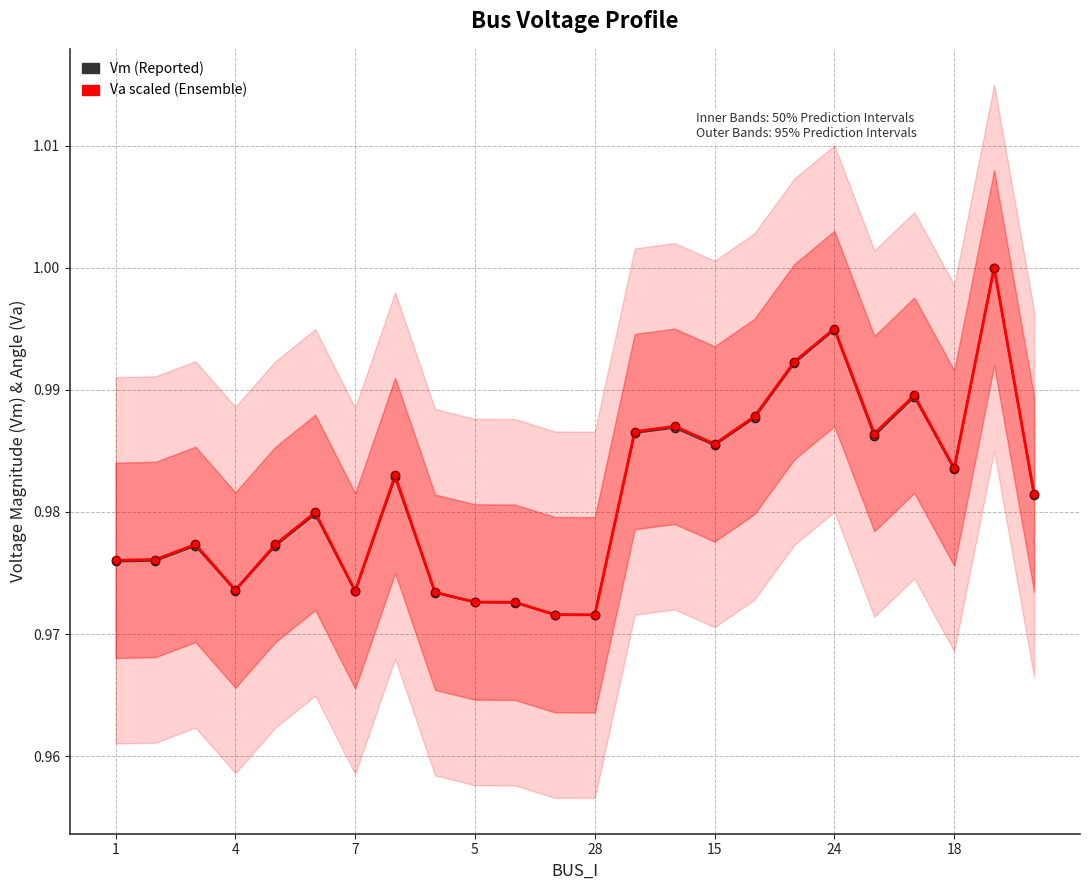

Between 19 and 23, which is larger?

19